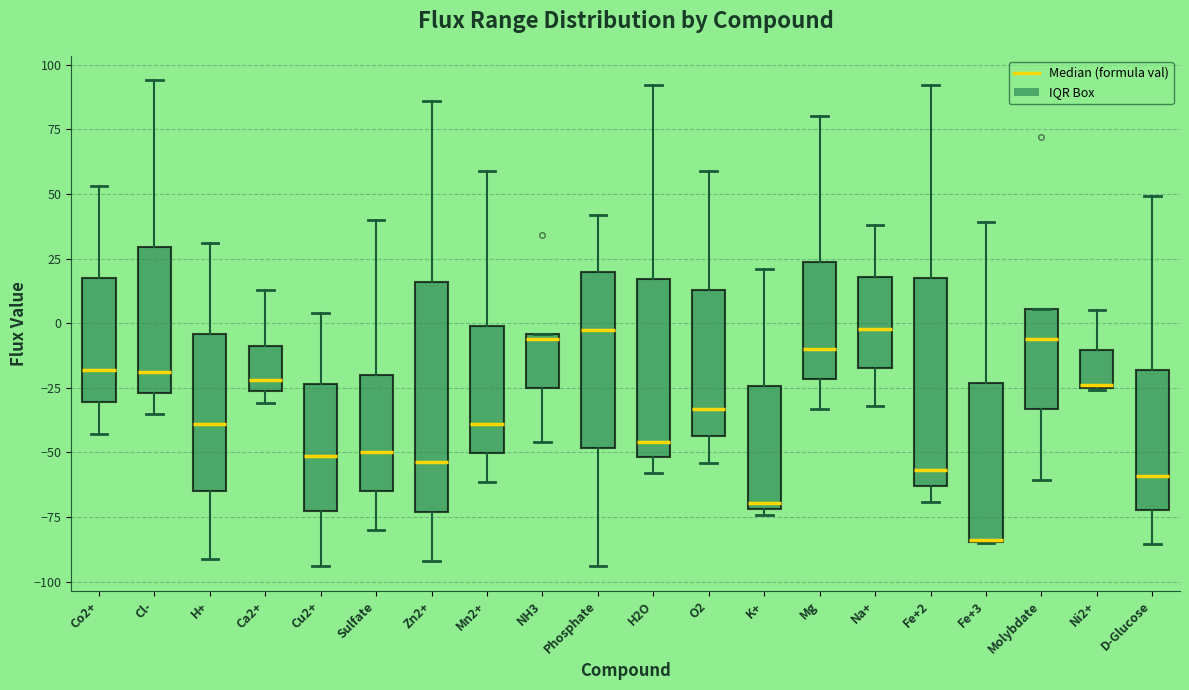

Reading left to right, read every box against the y-axis: the position of its median line, the range the box covers, and the ends of its whiskers. The values are not printed on the chart, so give them approximately, as read against the axis.

Co2+: median -20, box -30 to 15, whiskers -45 to 55
Cl-: median -20, box -25 to 30, whiskers -35 to 95
H+: median -40, box -65 to -5, whiskers -90 to 30
Ca2+: median -20, box -25 to -10, whiskers -30 to 15
Cu2+: median -50, box -75 to -25, whiskers -95 to 5
Sulfate: median -50, box -65 to -20, whiskers -80 to 40
Zn2+: median -55, box -75 to 15, whiskers -90 to 85
Mn2+: median -40, box -50 to 0, whiskers -60 to 60
NH3: median -5 (just below the box's upper edge), box -25 to -5, whiskers -45 to -5
Phosphate: median -5, box -50 to 20, whiskers -95 to 40
H2O: median -45, box -50 to 15, whiskers -60 to 90
O2: median -35, box -45 to 15, whiskers -55 to 60
K+: median -70 (just above the box's lower edge), box -70 to -25, whiskers -75 to 20
Mg: median -10, box -20 to 25, whiskers -35 to 80
Na+: median 0, box -15 to 20, whiskers -30 to 40
Fe+2: median -55, box -65 to 20, whiskers -70 to 90
Fe+3: median -85 (drawn on the box's lower edge), box -85 to -25, whiskers -85 to 40
Molybdate: median -5, box -35 to 5, whiskers -60 to 5
Ni2+: median -25, box -25 to -10, whiskers -25 to 5
D-Glucose: median -60, box -70 to -20, whiskers -85 to 50